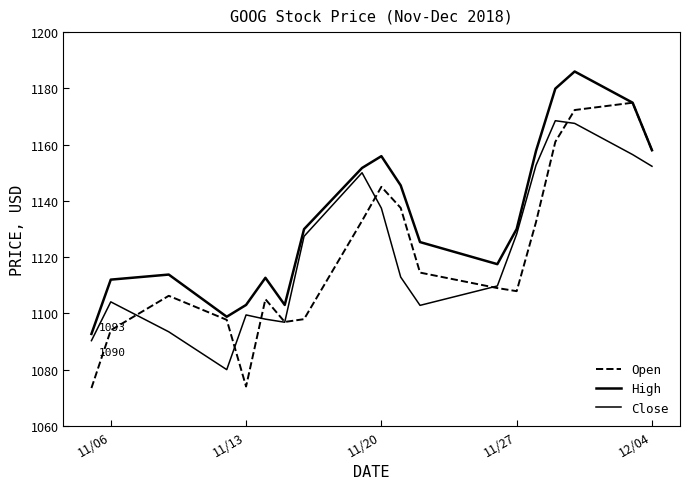

Which series has the widest spread of values?

Open